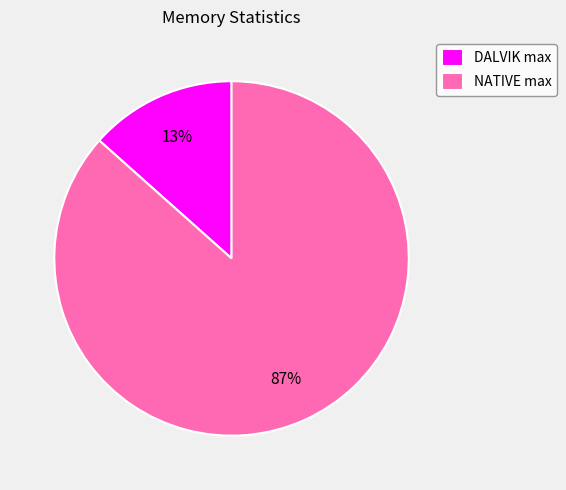

What is the majority slice?

NATIVE max